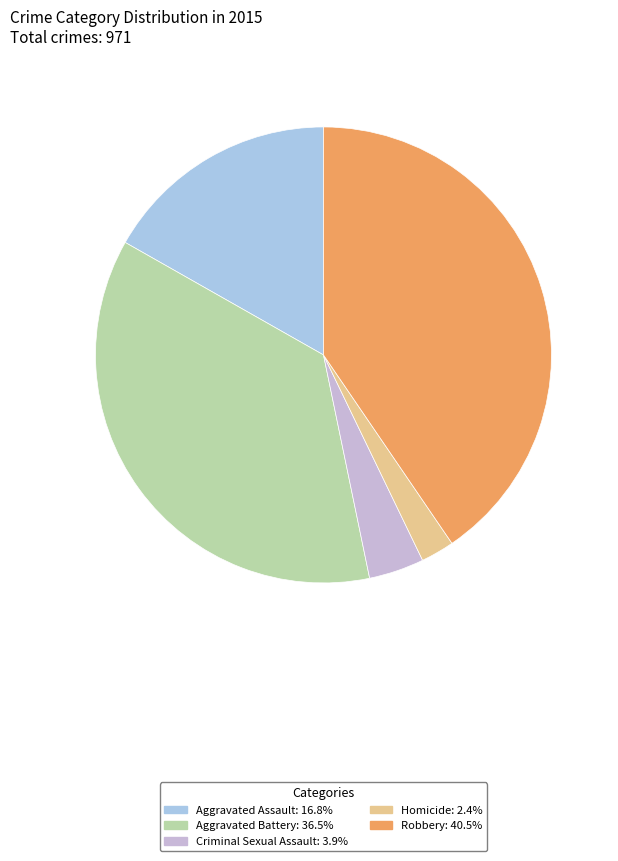

Between Criminal Sexual Assault and Homicide, which is larger?

Criminal Sexual Assault